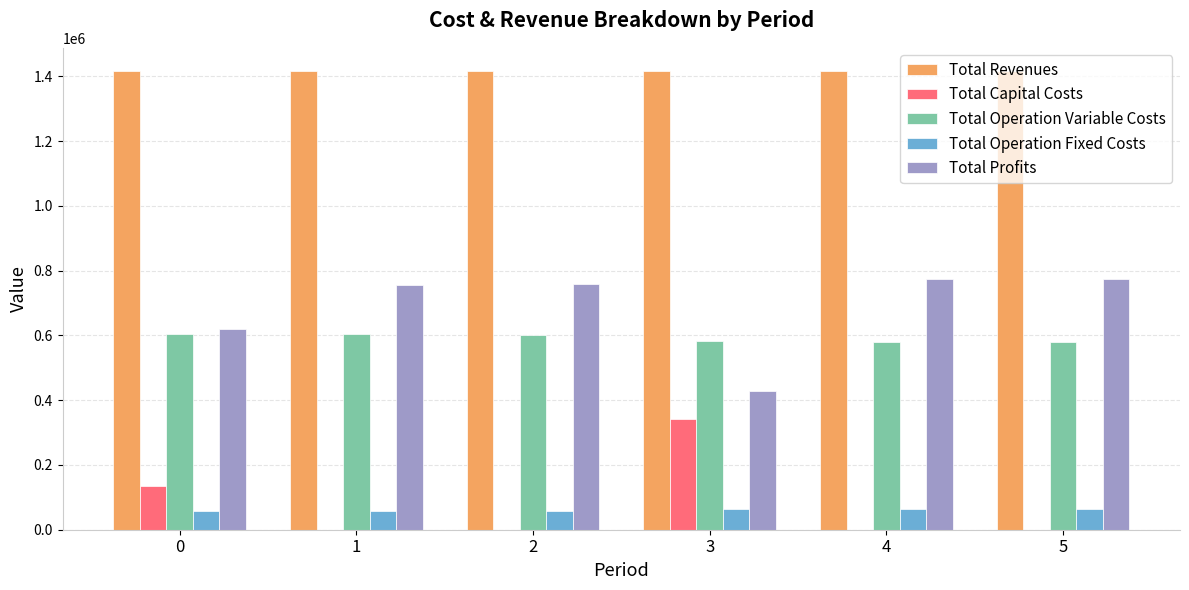

How many distinct data groups are displayed?

5